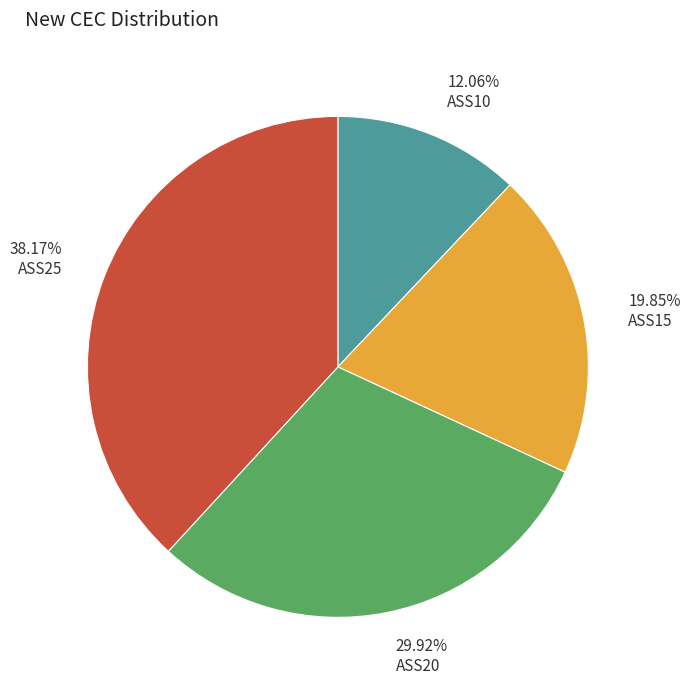

True or false: ASS25 accounts for 38% of the total.

True